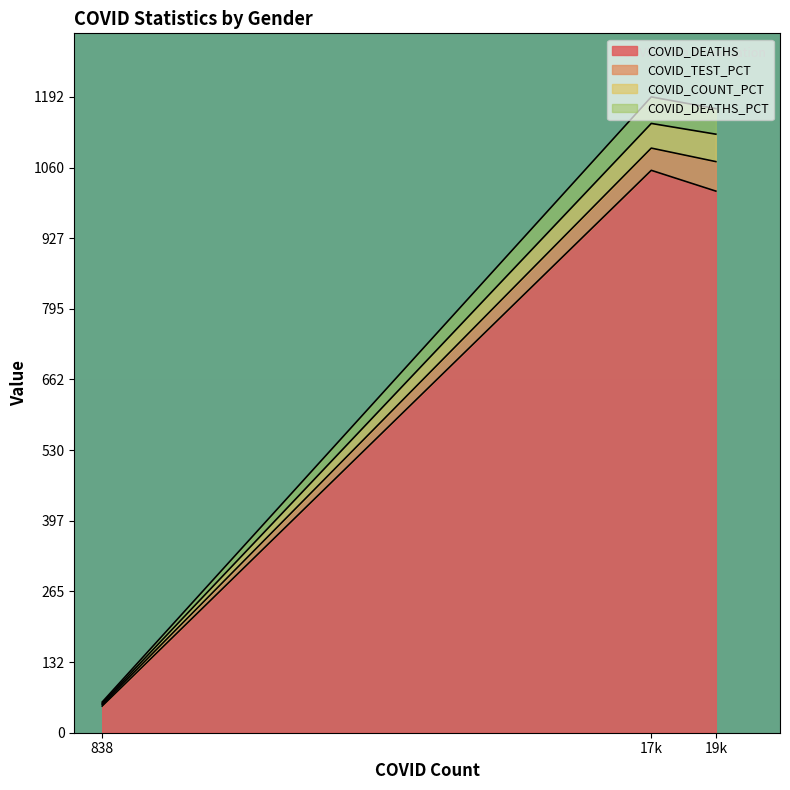

Which category has the highest value in the COVID_DEATHS series?

17k